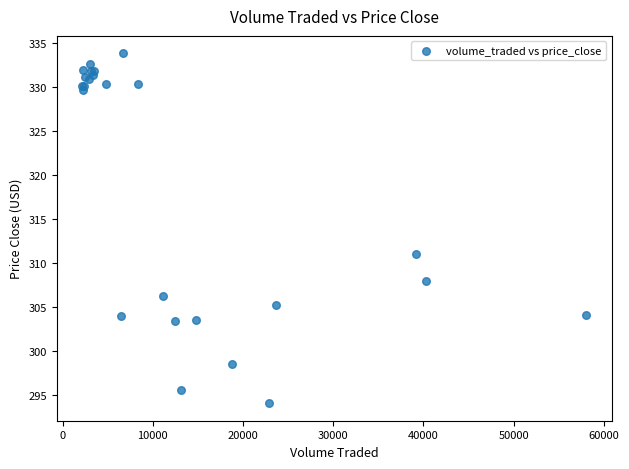

What Y value in the scatter plot is closest to 313?

311.0